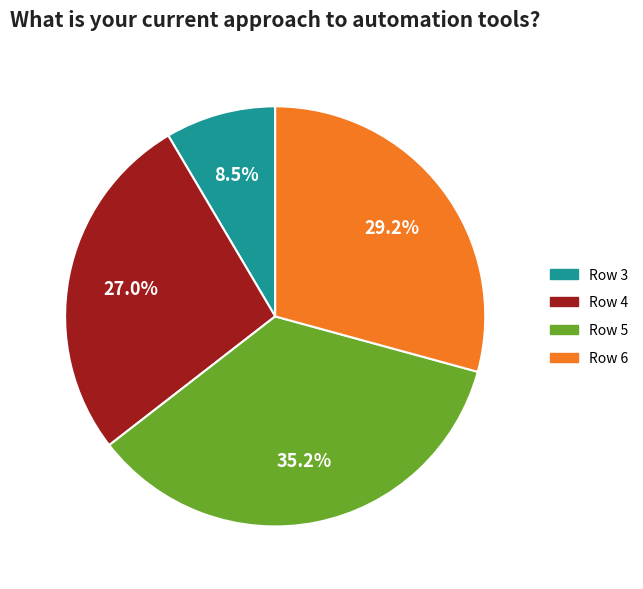

Is there any slice that represents more than half of the pie?

No